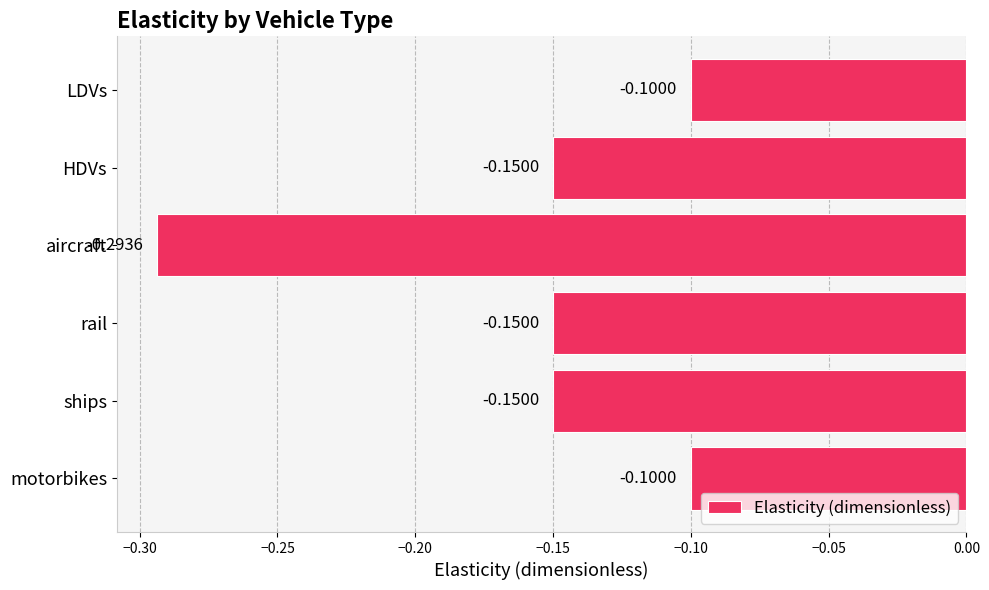

What is the label of the 4th bar from the top?

rail